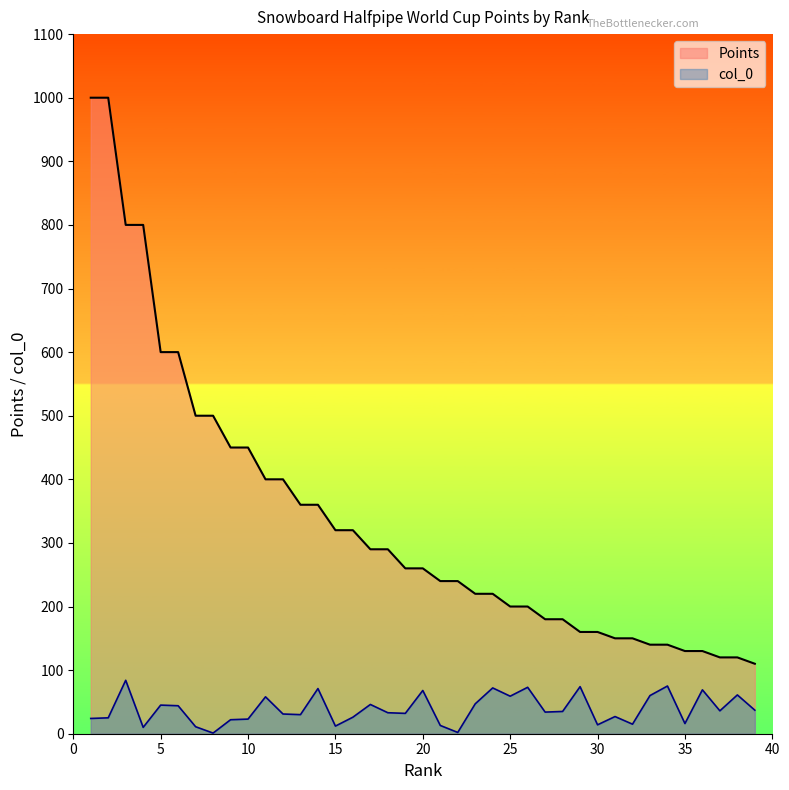

Rank the categories by value from lowest to highest.

39, 37, 38, 35, 36, 33, 34, 31, 32, 29, 30, 27, 28, 25, 26, 23, 24, 21, 22, 19, 20, 17, 18, 15, 16, 13, 14, 11, 12, 9, 10, 7, 8, 5, 6, 3, 4, 1, 2